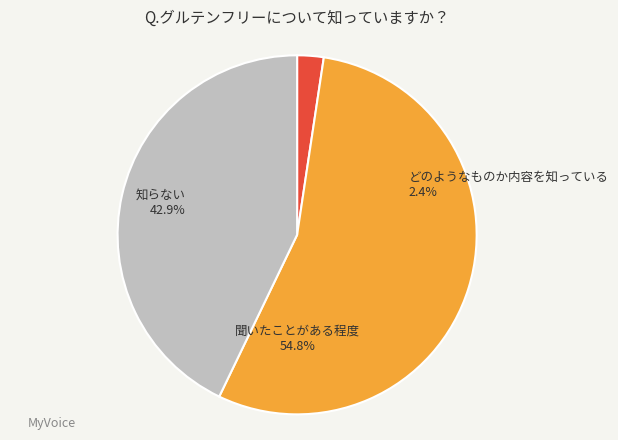

Does 4 represent more than half of the total?

No